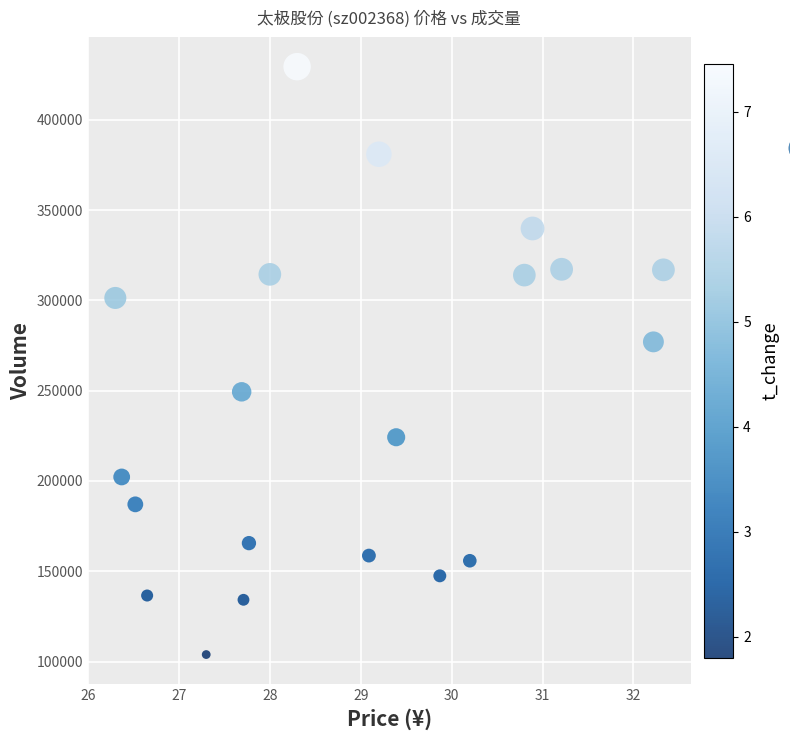

What Y value in the scatter plot is closest to 266654?

277032